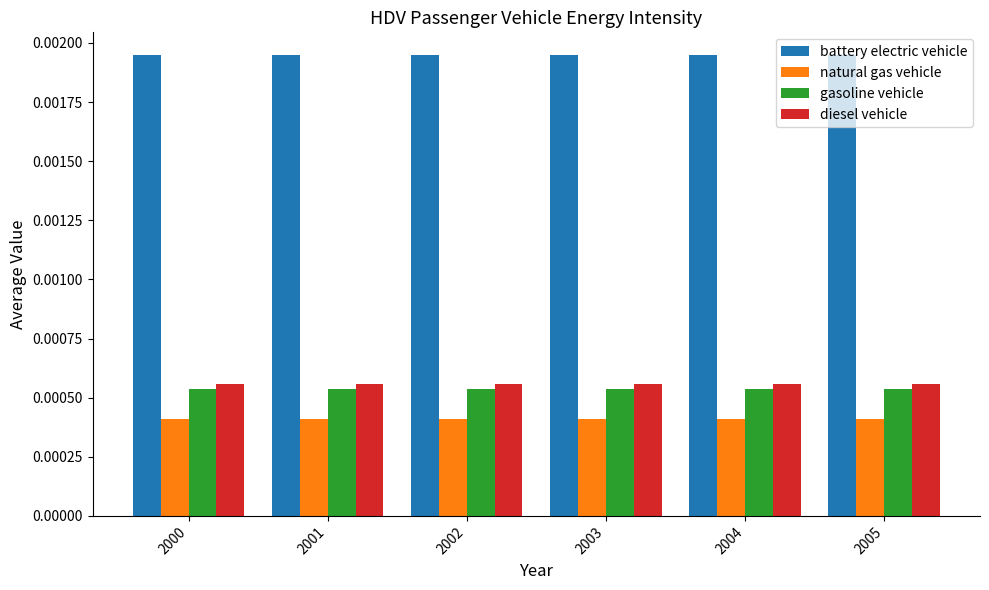

At how many categories does at least one series exceed 0?

6